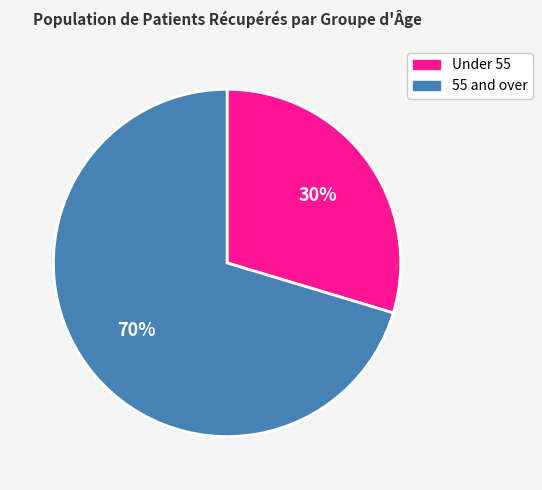

To the nearest percent, what is the average slice percentage?

50%